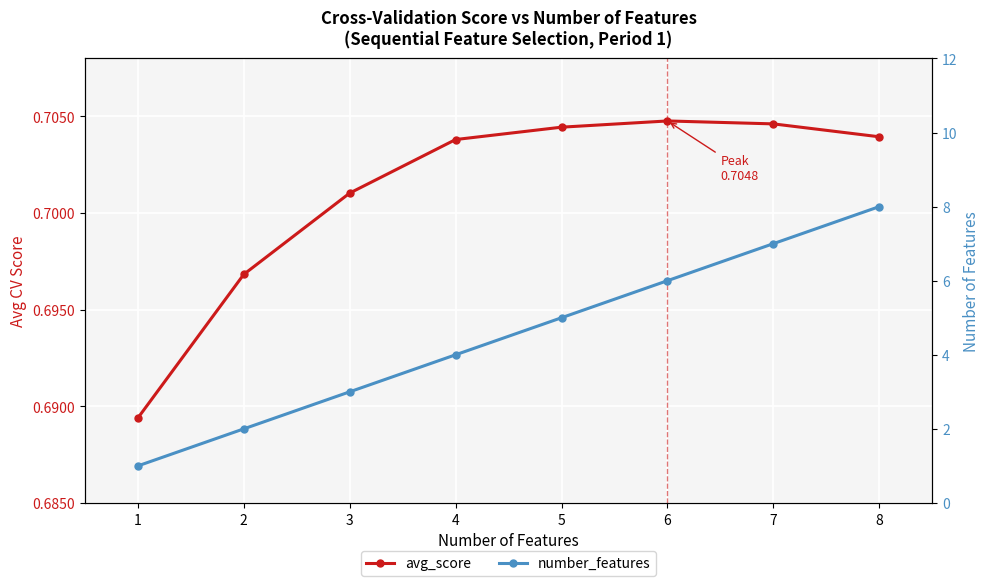

Reading left to right, extract all data points from this chart.

avg_score: 0.7	0.7	0.7	0.7	0.7	0.7	0.7	0.7
number_features: 1.0	2.0	3.0	4.0	5.0	6.0	7.0	8.0